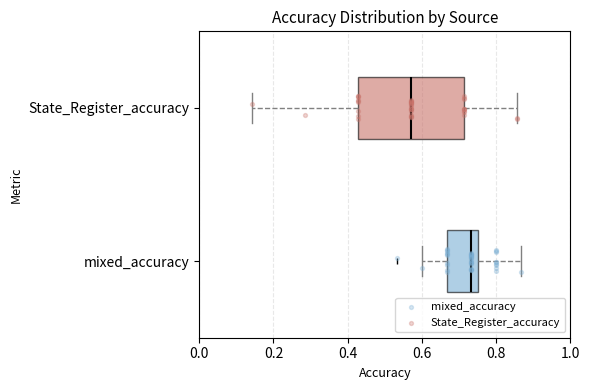

Comparing the boxes themselves (not the whiskers), which one is the widest?

State_Register_accuracy